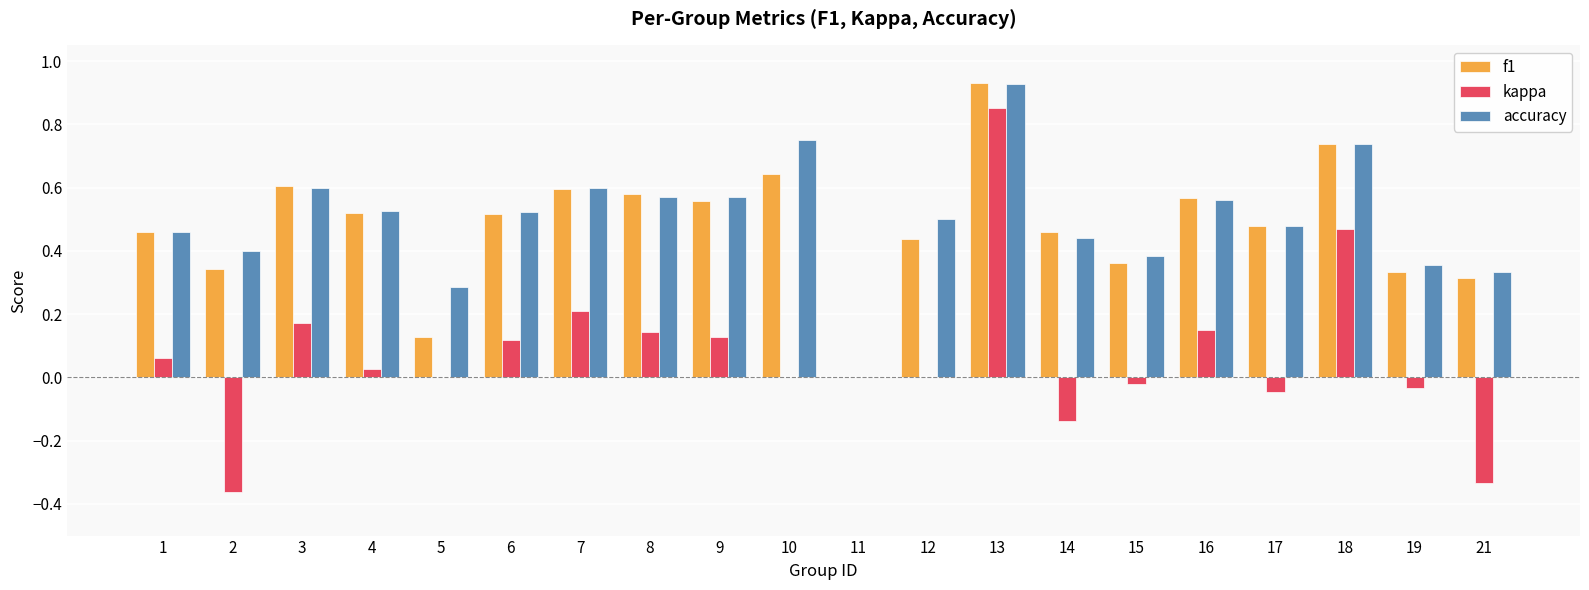

Which label corresponds to the largest value in the chart?

13